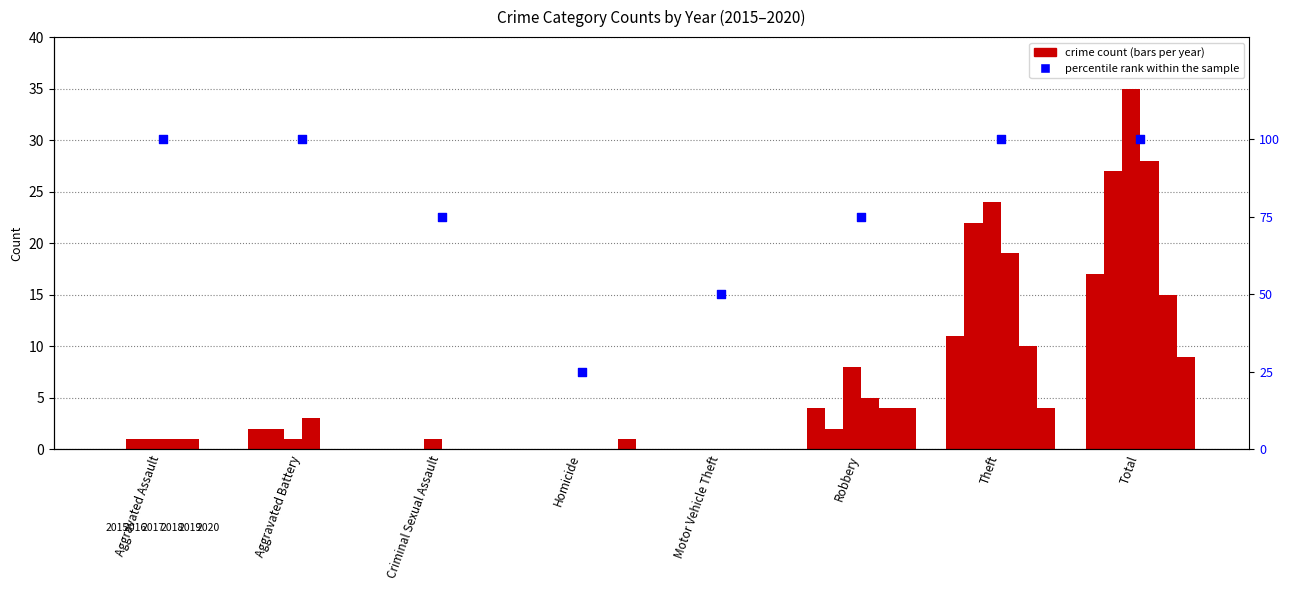

What is the change in value from Motor Vehicle Theft to Robbery?

+25